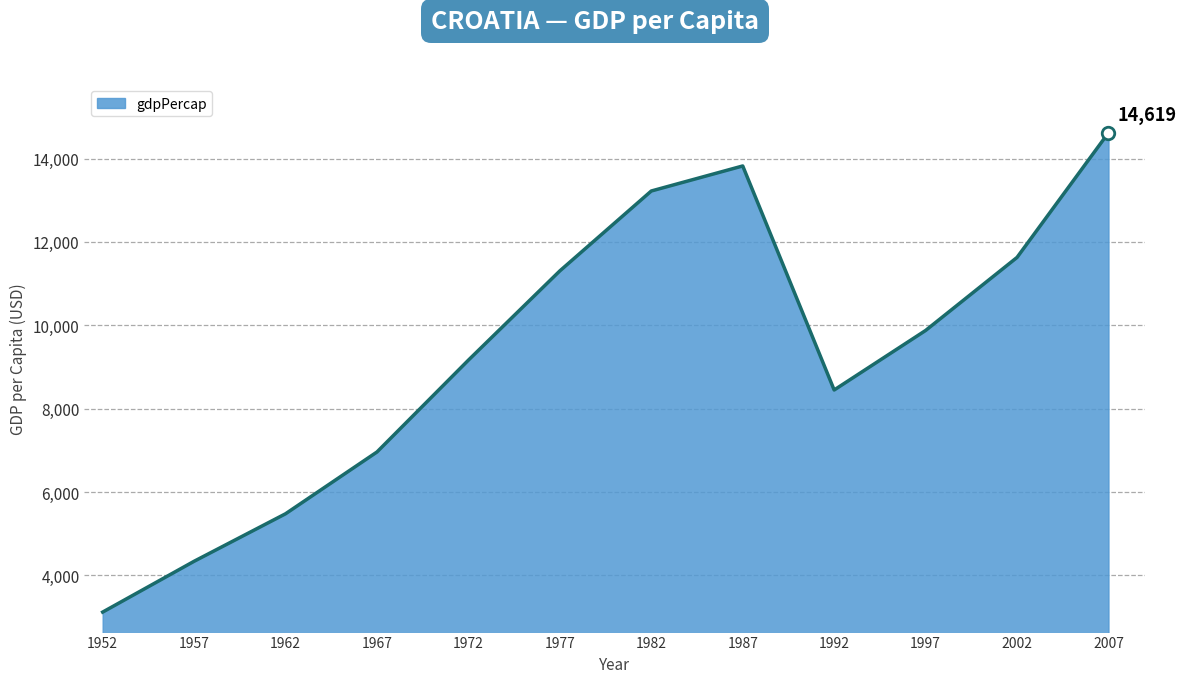

Does the chart have visible grid lines?

Yes